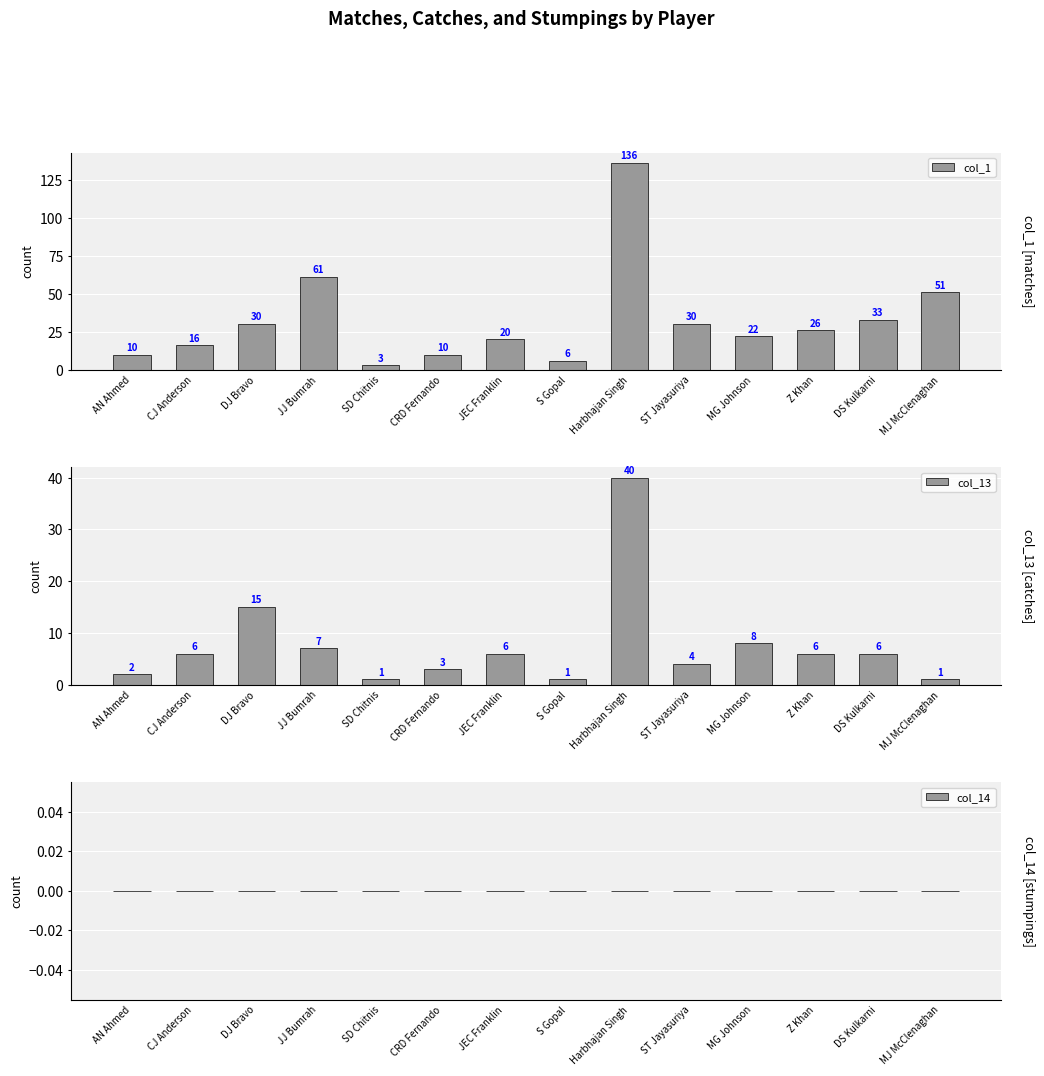

Count the number of data series in this chart.

3